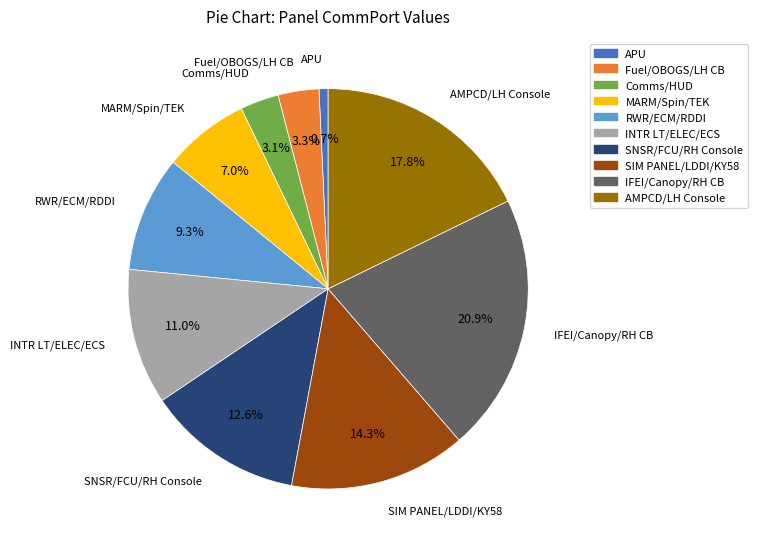

To the nearest percent, what is the average slice percentage?

10%